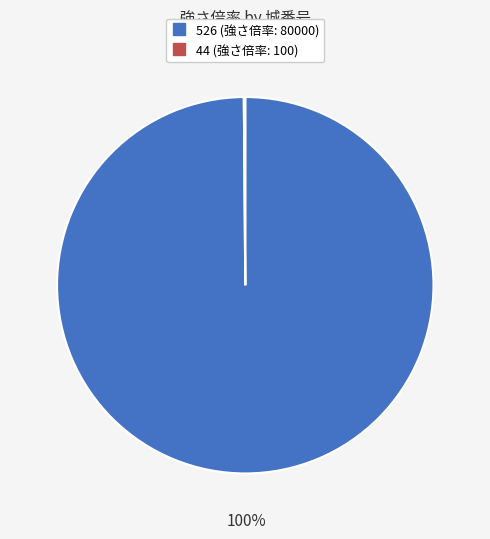

True or false: 526 accounts for 100% of the total.

True